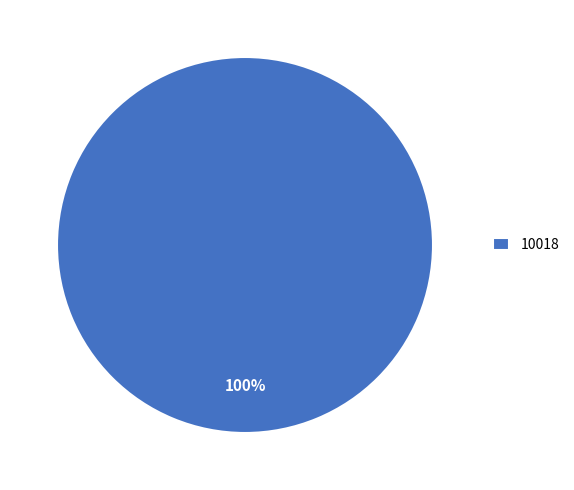

Is there any slice that represents more than half of the pie?

Yes